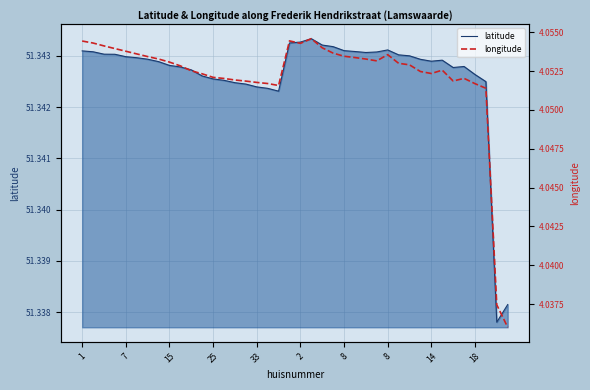

Between 27 and 18, which is larger?

27